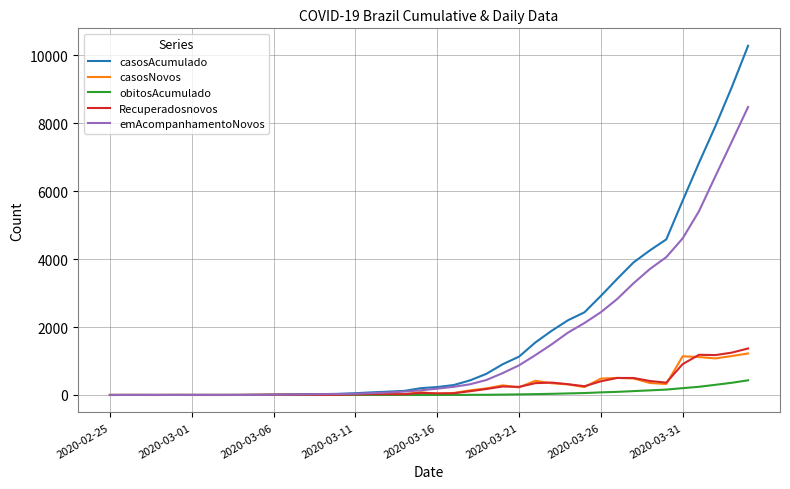

What is the average value of the casosAcumulado series?

1781